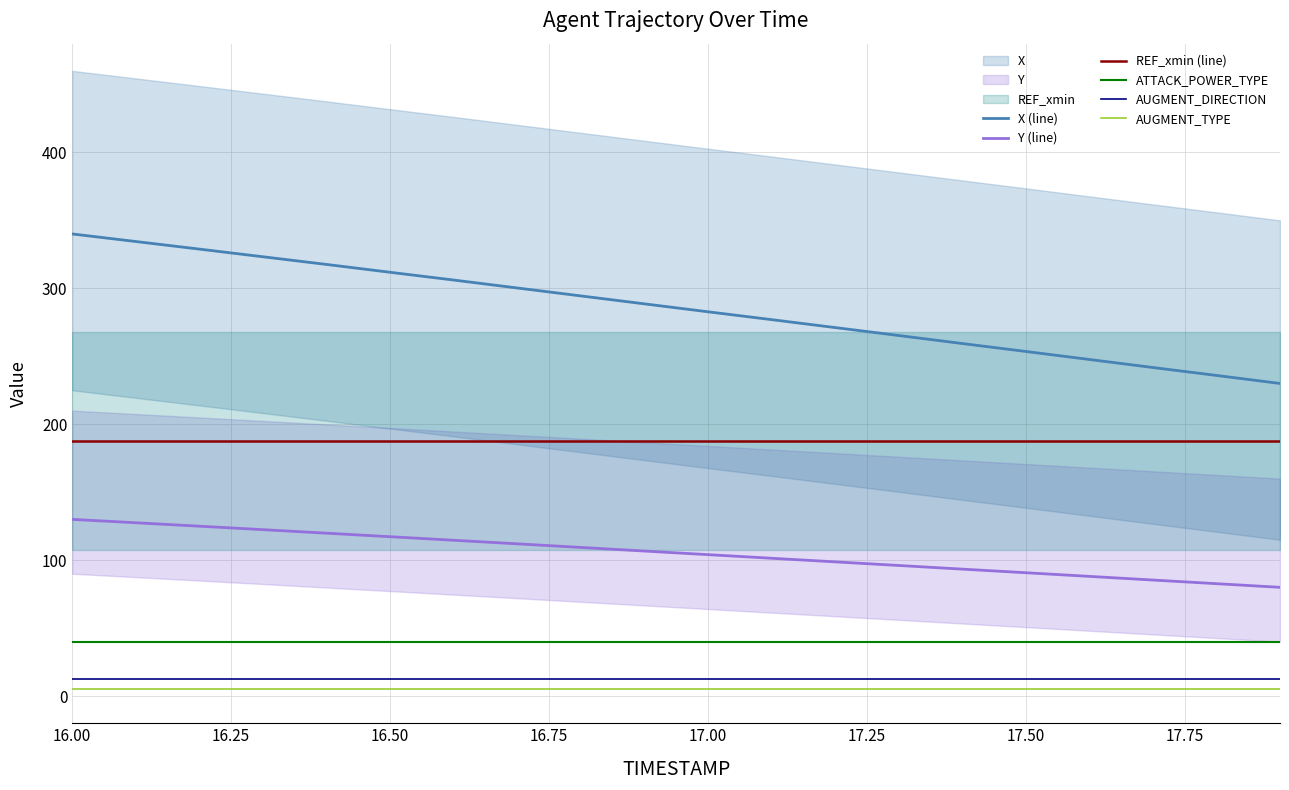

Is it true that Y (line) equals 28.2 at 16.00?

False